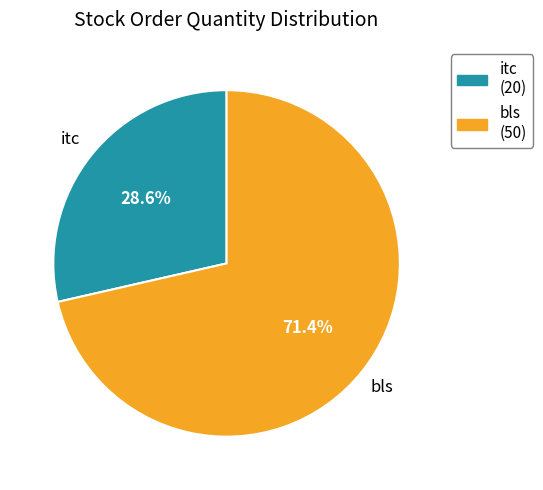

How many slices are in this pie chart?

2